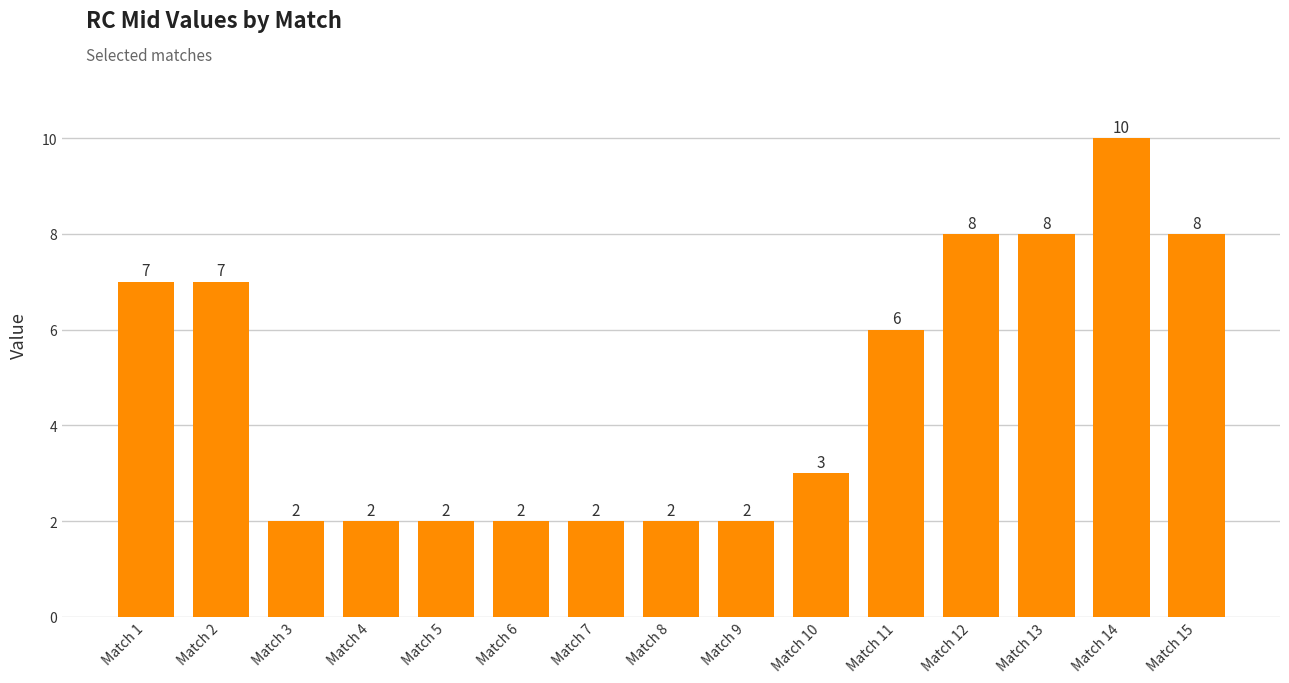

What is the sum of all values?

71